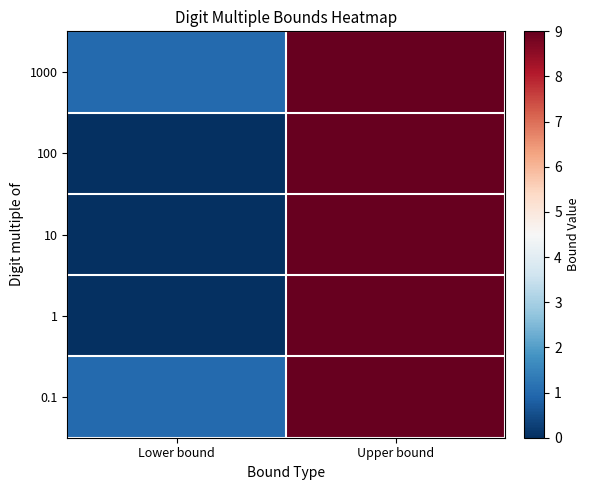

Reading right to left, what are all the values shown in this chart?

0.1: Upper bound=9	Lower bound=1
1: Upper bound=9	Lower bound=0
10: Upper bound=9	Lower bound=0
100: Upper bound=9	Lower bound=0
1000: Upper bound=9	Lower bound=1